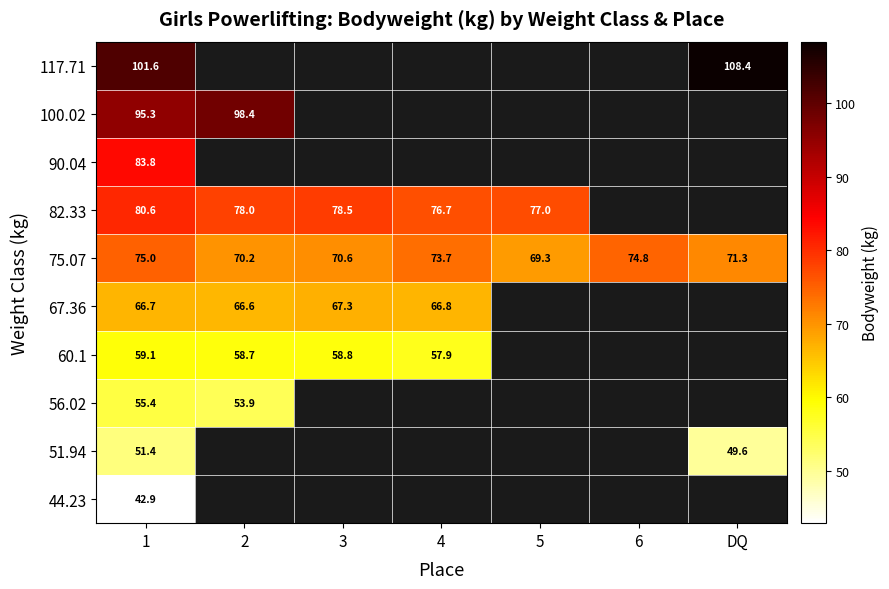

At which label is 75.07 closest to 72?

DQ